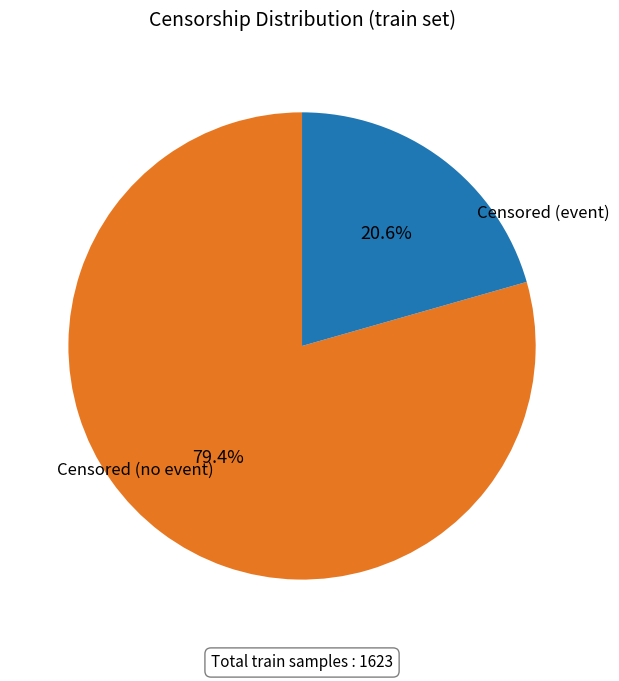

How many slices are in this pie chart?

2